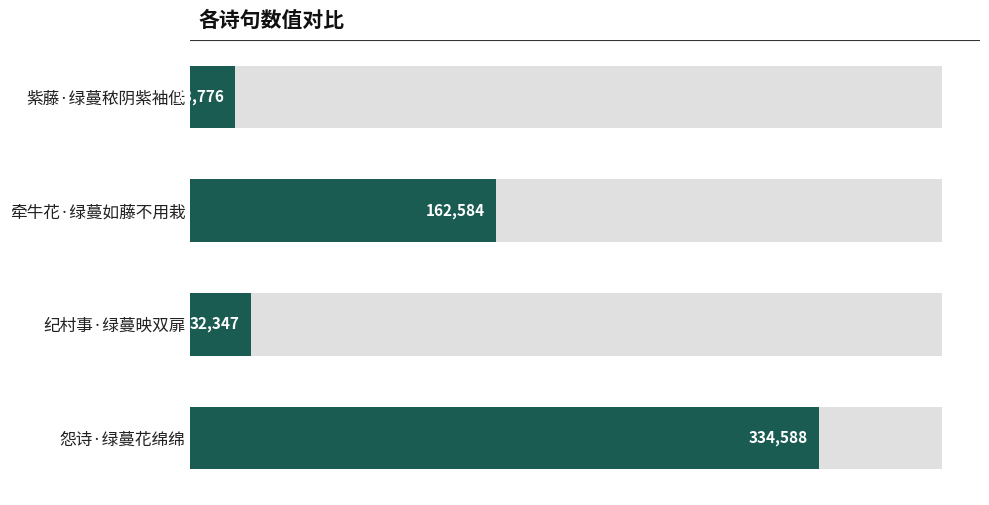

Between 怨诗·绿蔓花绵绵 and 纪村事·绿蔓映双扉, which is larger?

怨诗·绿蔓花绵绵